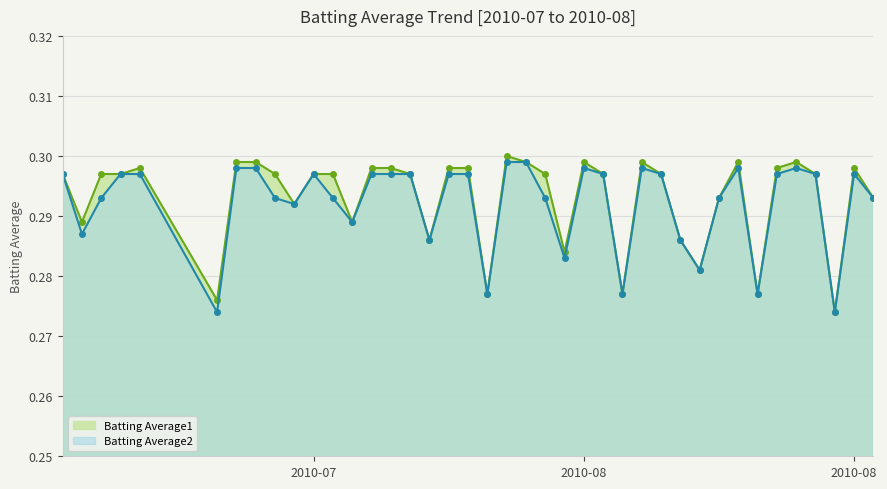

What are all the series names shown in the legend?

Batting Average1, Batting Average2